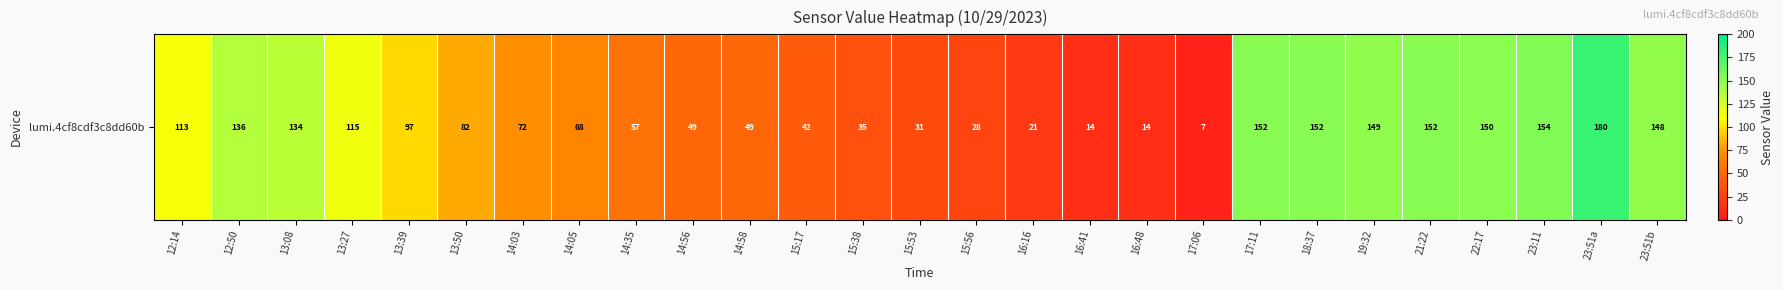

Count the number of categories in the chart.

27